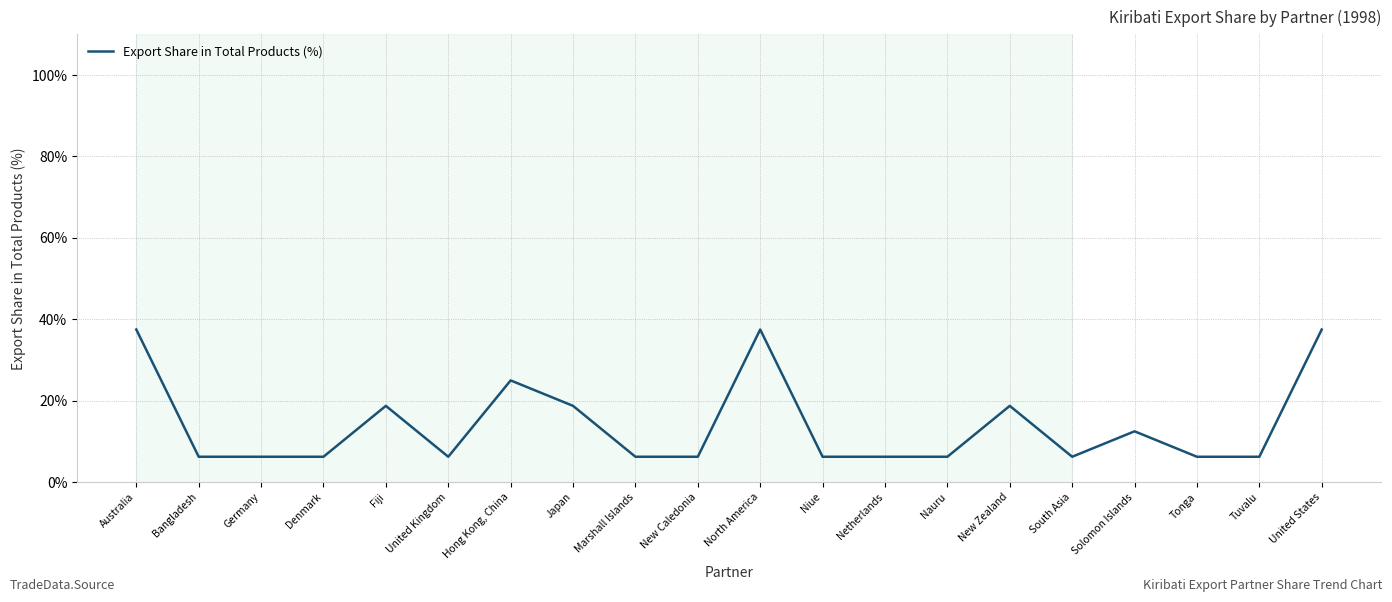

Which has a higher value, Denmark or United States?

United States